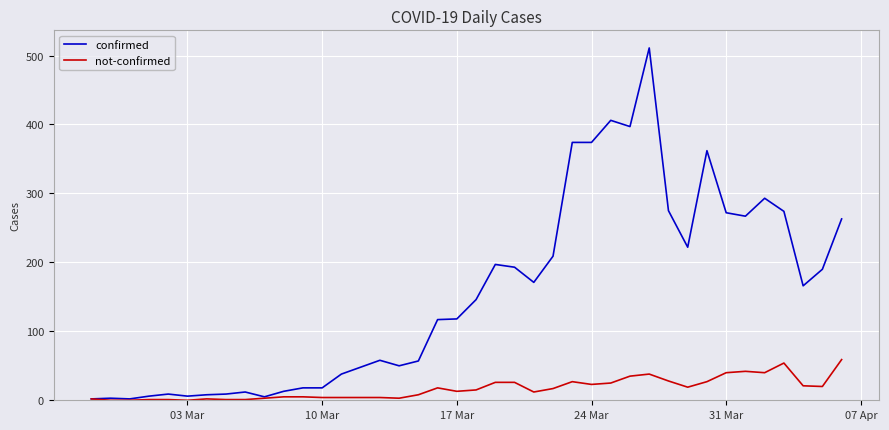

What is the highest value of the not-confirmed series?

59